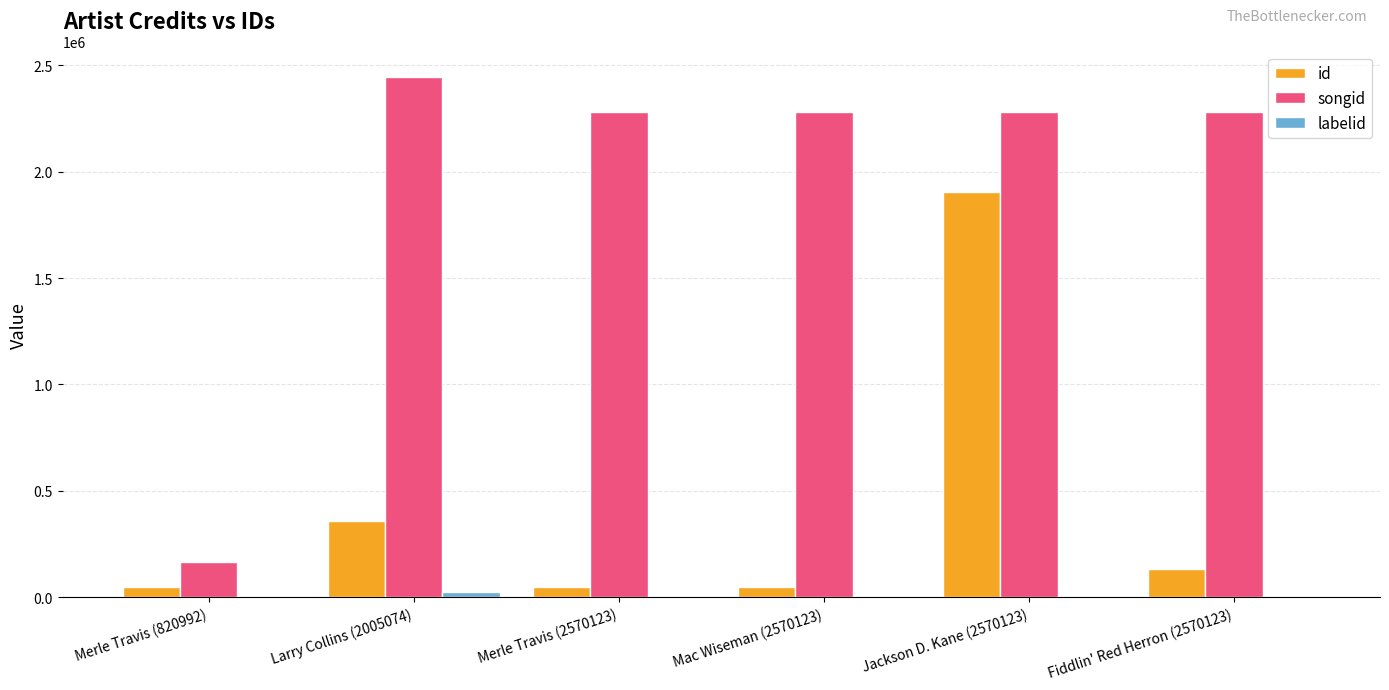

What is the sum of all id values?

2530862